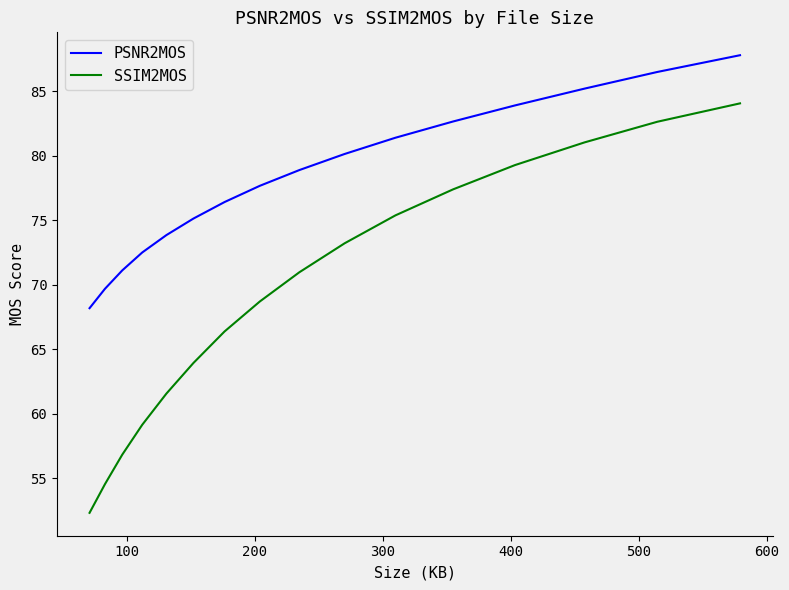

Count the number of data series in this chart.

2